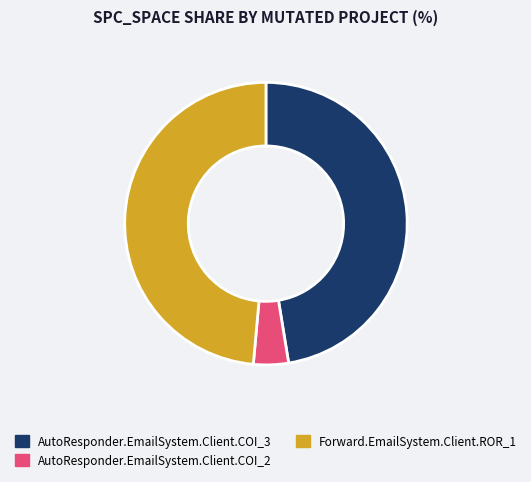

How many slices are in this pie chart?

3